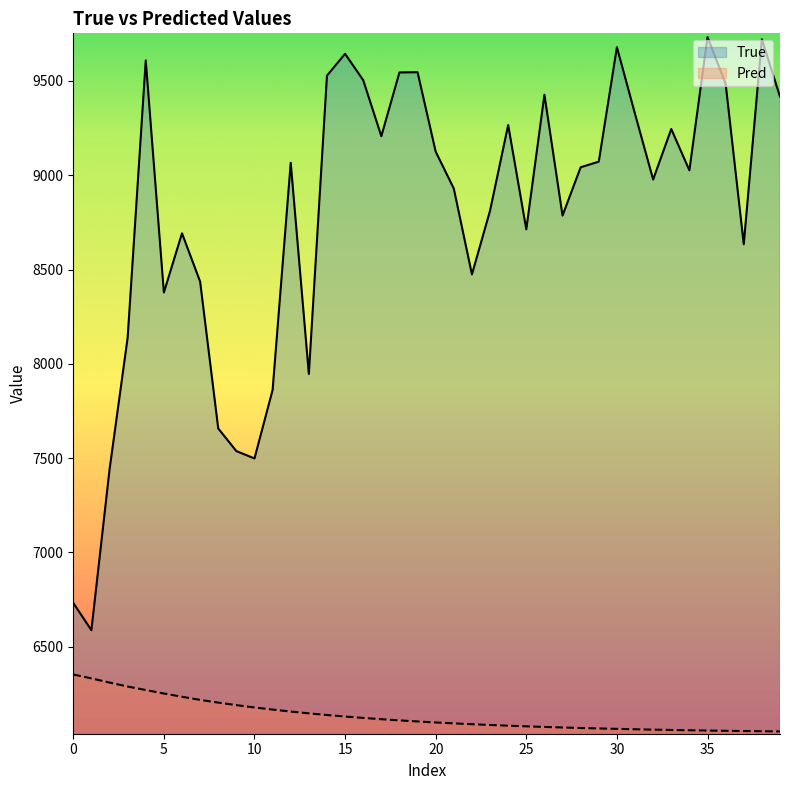

True or false: Pred and True cross at least once.

False